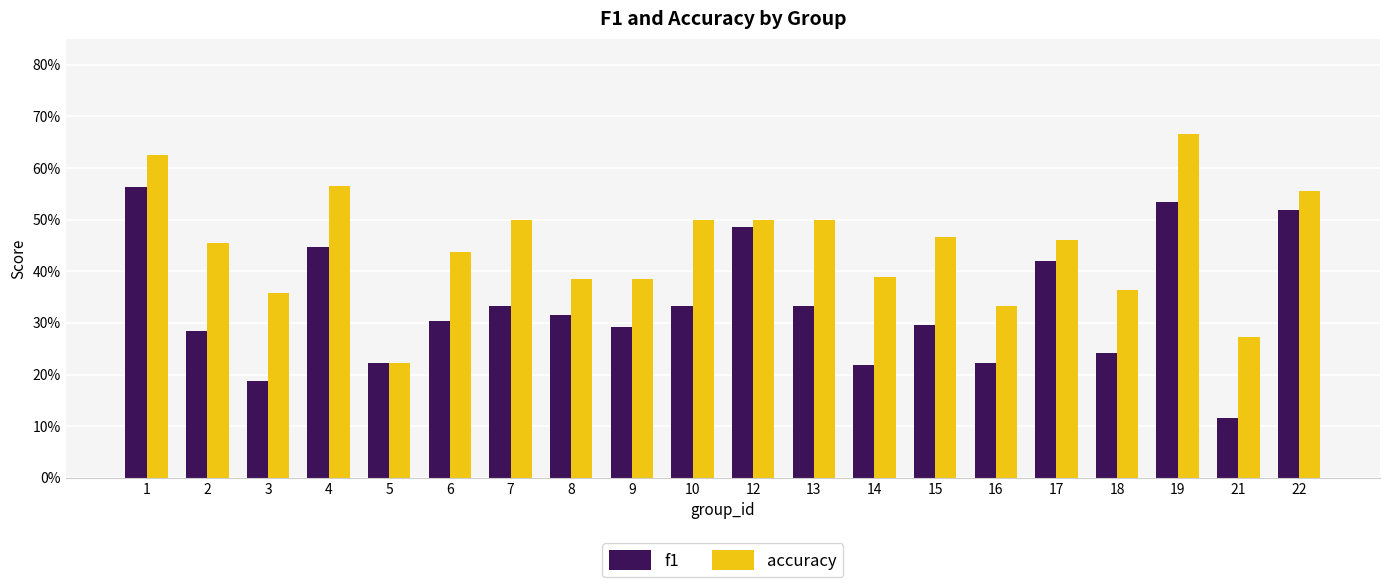

Rank the series at 15 from highest to lowest value.

accuracy, f1